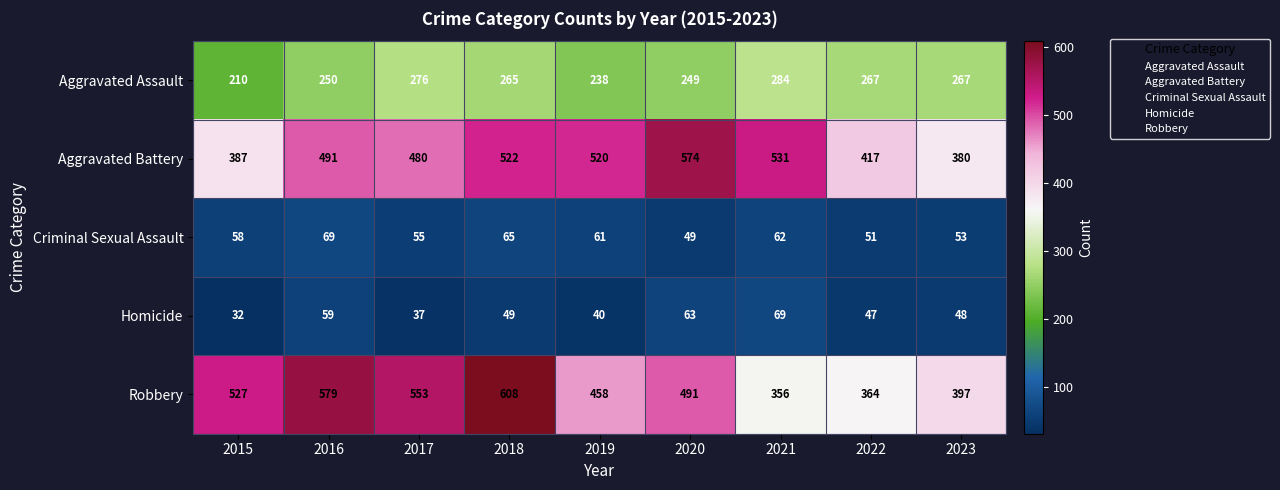

Which series has the largest range (max minus min)?

Robbery